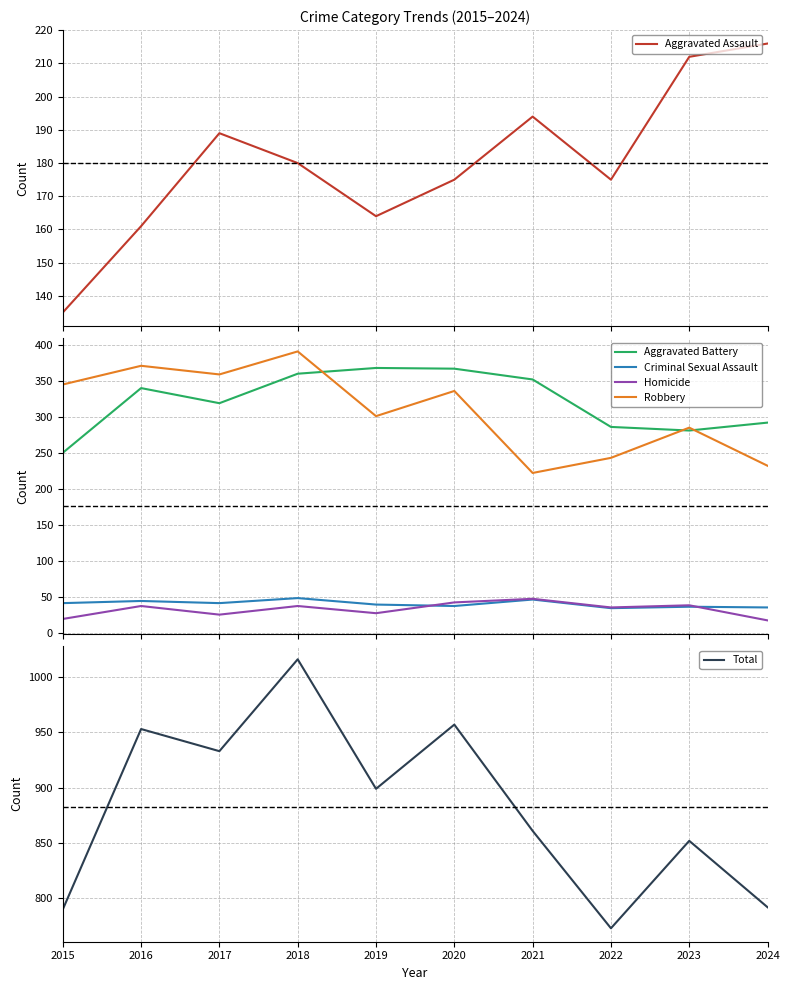

True or false: Aggravated Battery and Aggravated Assault intersect in this chart.

False